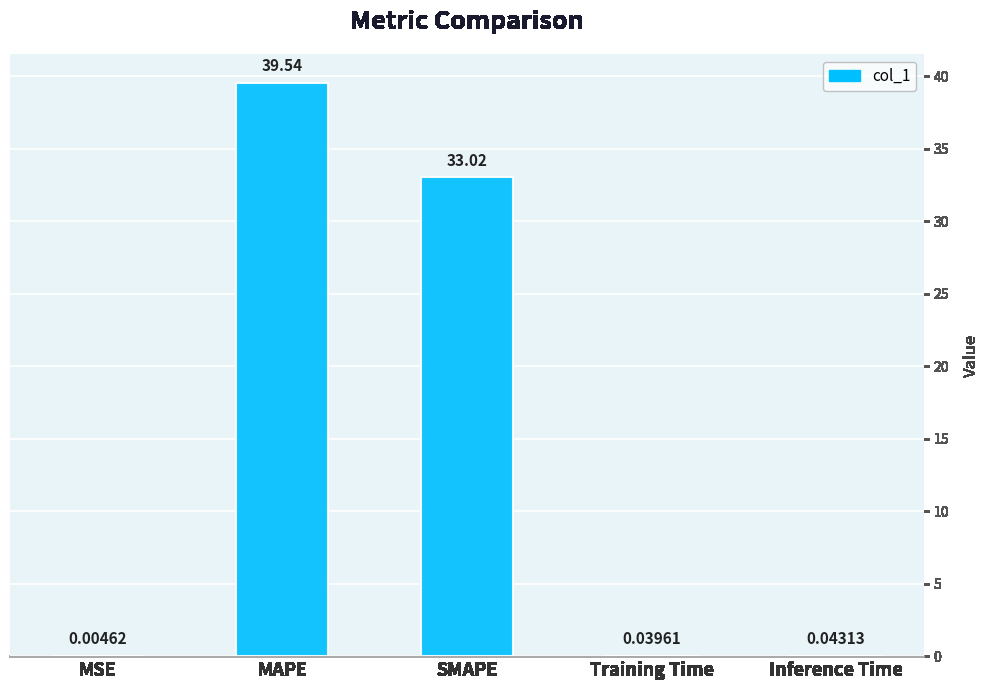

True or false: the data shows 23.5 at MAPE.

False